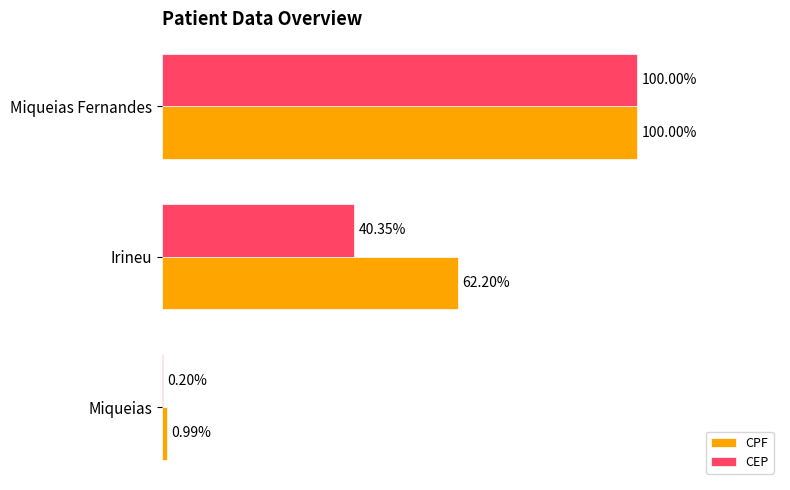

Is the value of CEP at Miqueias greater than the value of CPF at Irineu?

No